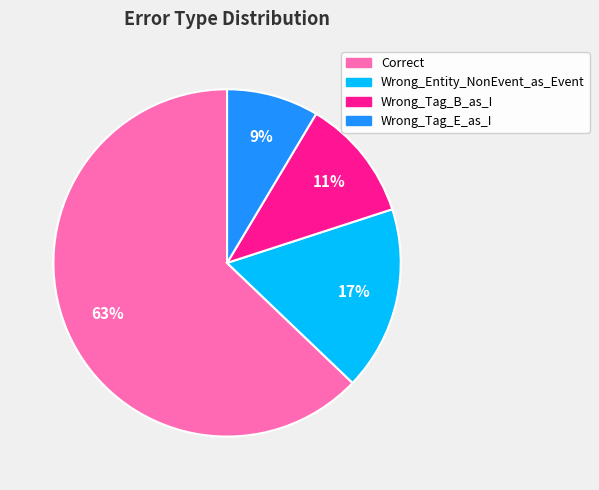

What percentage is the Correct slice, to the nearest percent?

63%